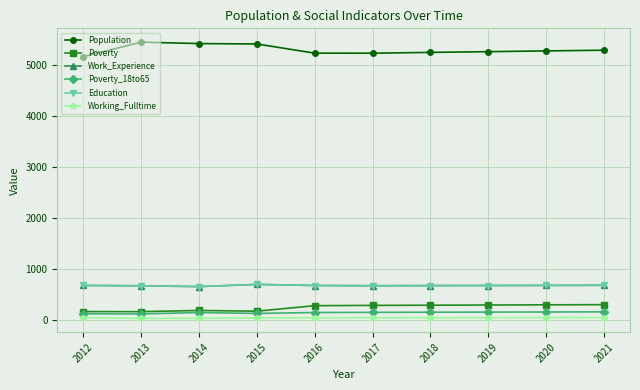

What is the maximum value for Poverty_18to65?

154